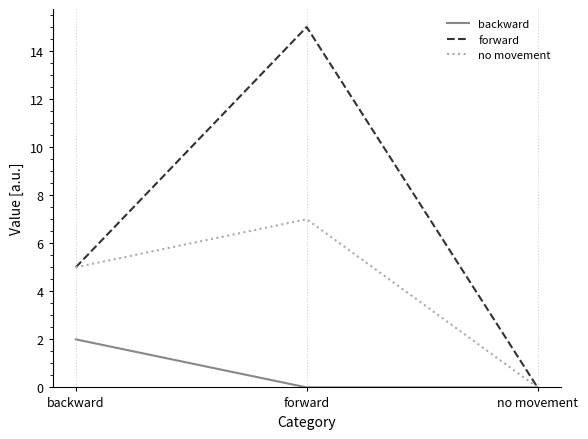

List the series in order of their overall mean, lowest first.

backward, no movement, forward